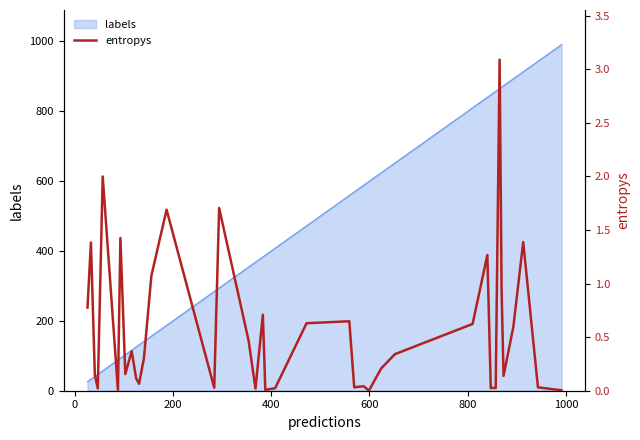

What is the maximum value for labels?

991